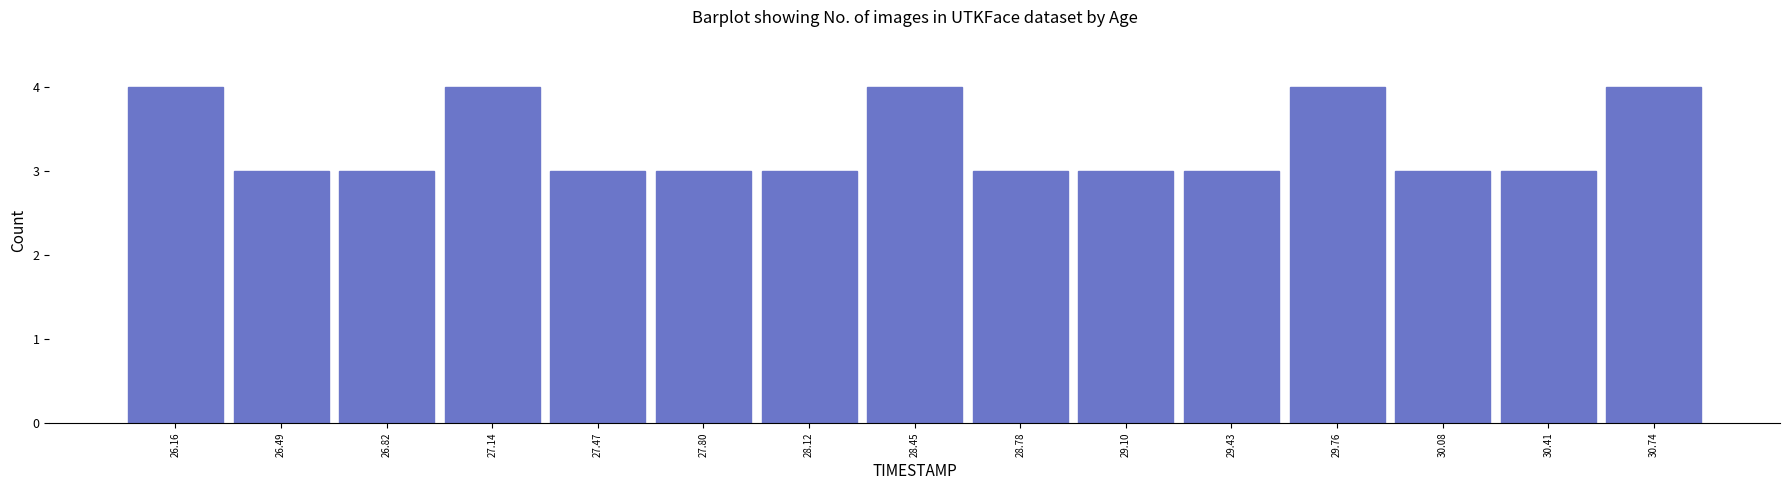

Reading left to right, list every bar in this chart as the range it spans on the x-axis followed by its height. Neither the bar edges nor the heights are printed on the chart, so give them approximately, as read against the axes.

26.00 to 26.35: 4
26.35 to 26.65: 3
26.65 to 27.00: 3
27.00 to 27.30: 4
27.30 to 27.65: 3
27.65 to 27.95: 3
27.95 to 28.30: 3
28.30 to 28.60: 4
28.60 to 28.95: 3
28.95 to 29.25: 3
29.25 to 29.60: 3
29.60 to 29.90: 4
29.90 to 30.25: 3
30.25 to 30.55: 3
30.55 to 30.90: 4